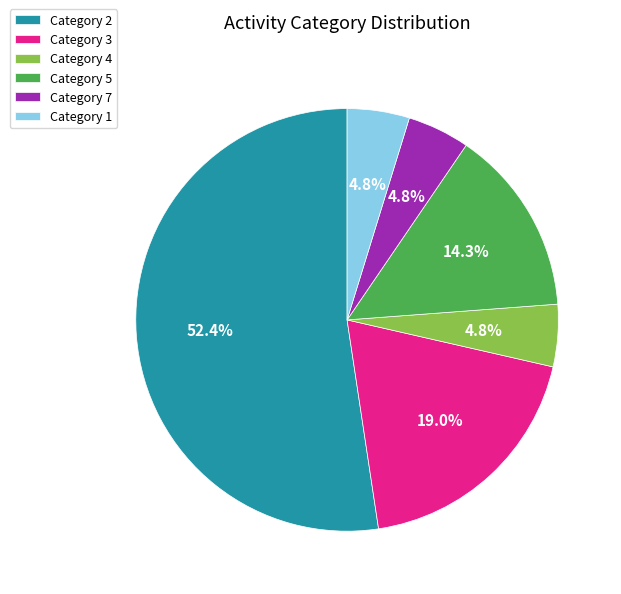

Does Category 1 account for over 50% of the chart?

No